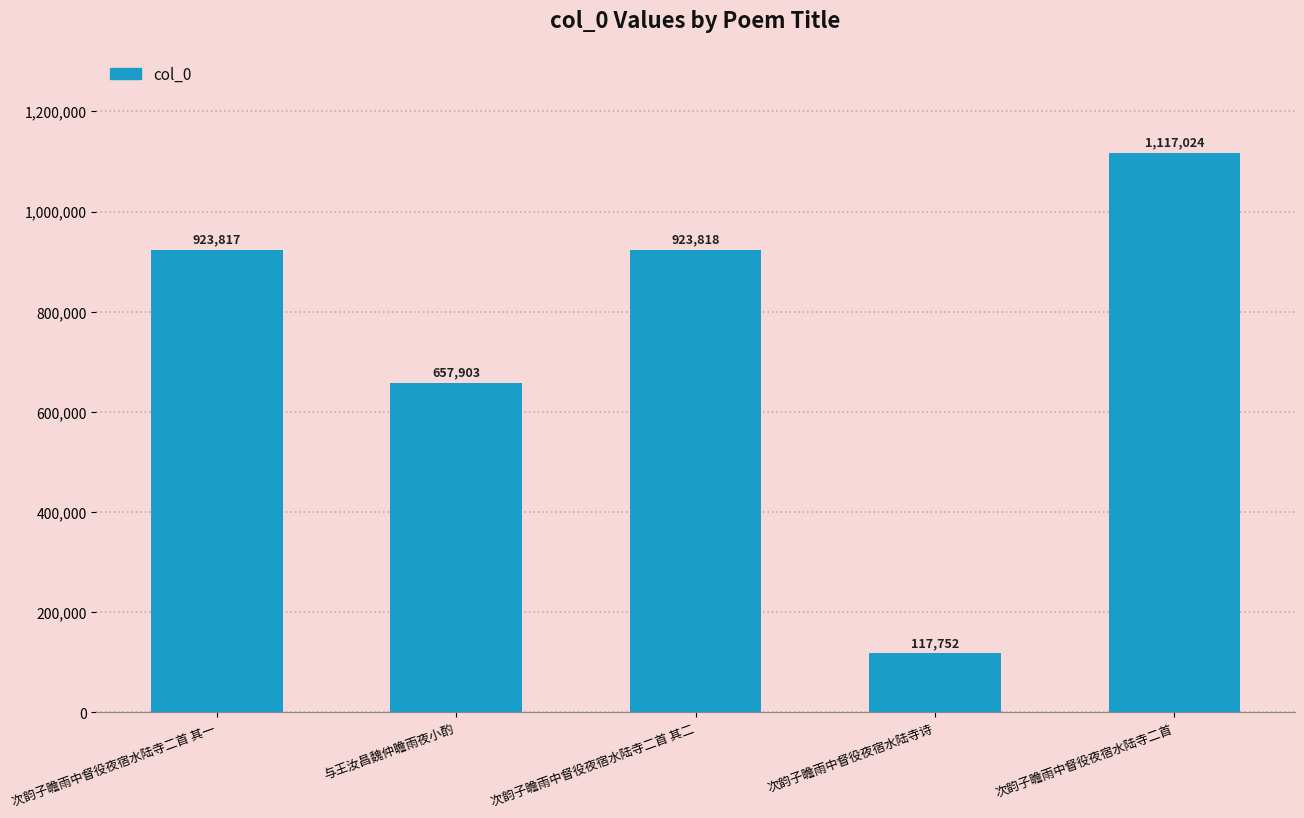

Rank the categories by value from highest to lowest.

次韵子瞻雨中督役夜宿水陆寺二首, 次韵子瞻雨中督役夜宿水陆寺二首 其二, 次韵子瞻雨中督役夜宿水陆寺二首 其一, 与王汝昌魏仲瞻雨夜小酌, 次韵子瞻雨中督役夜宿水陆寺诗